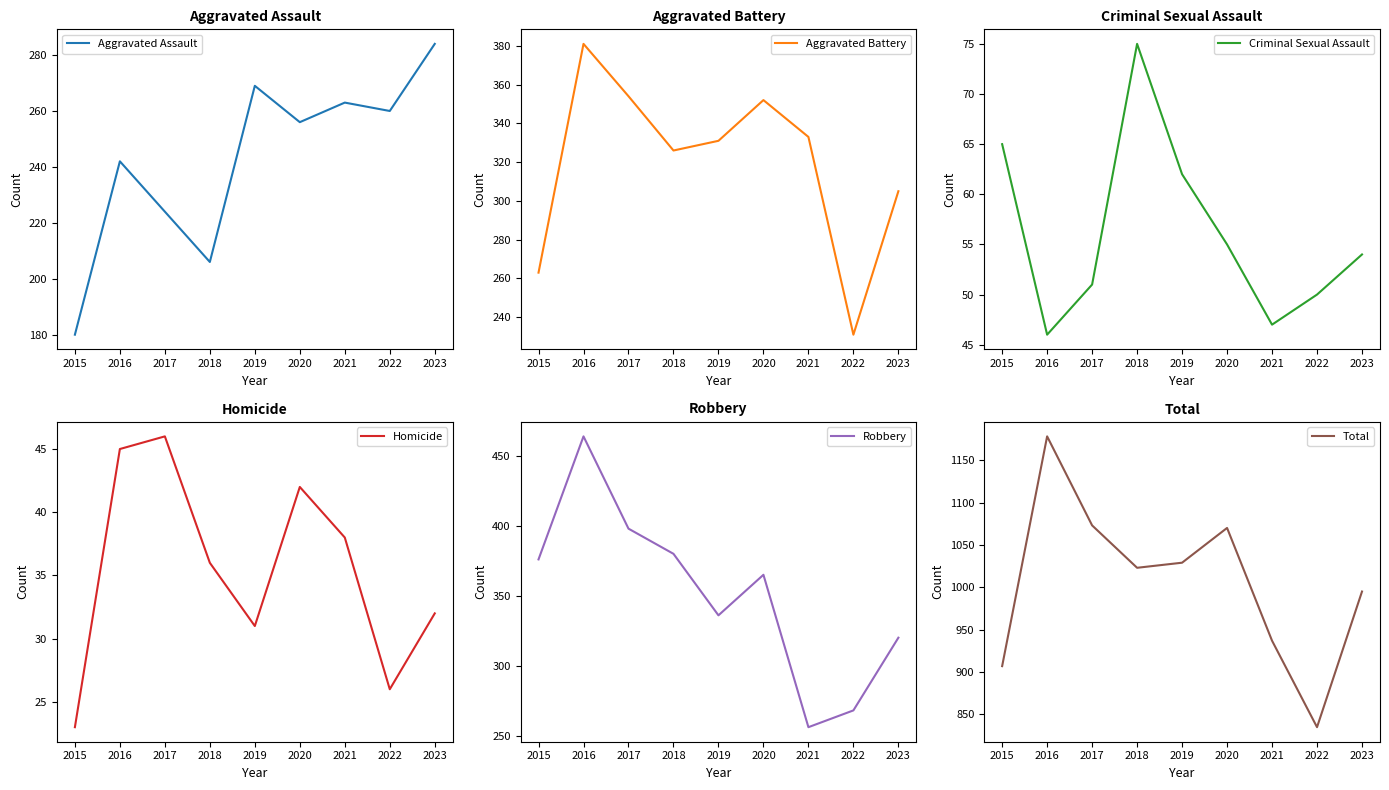

How many data points does each series have?

9